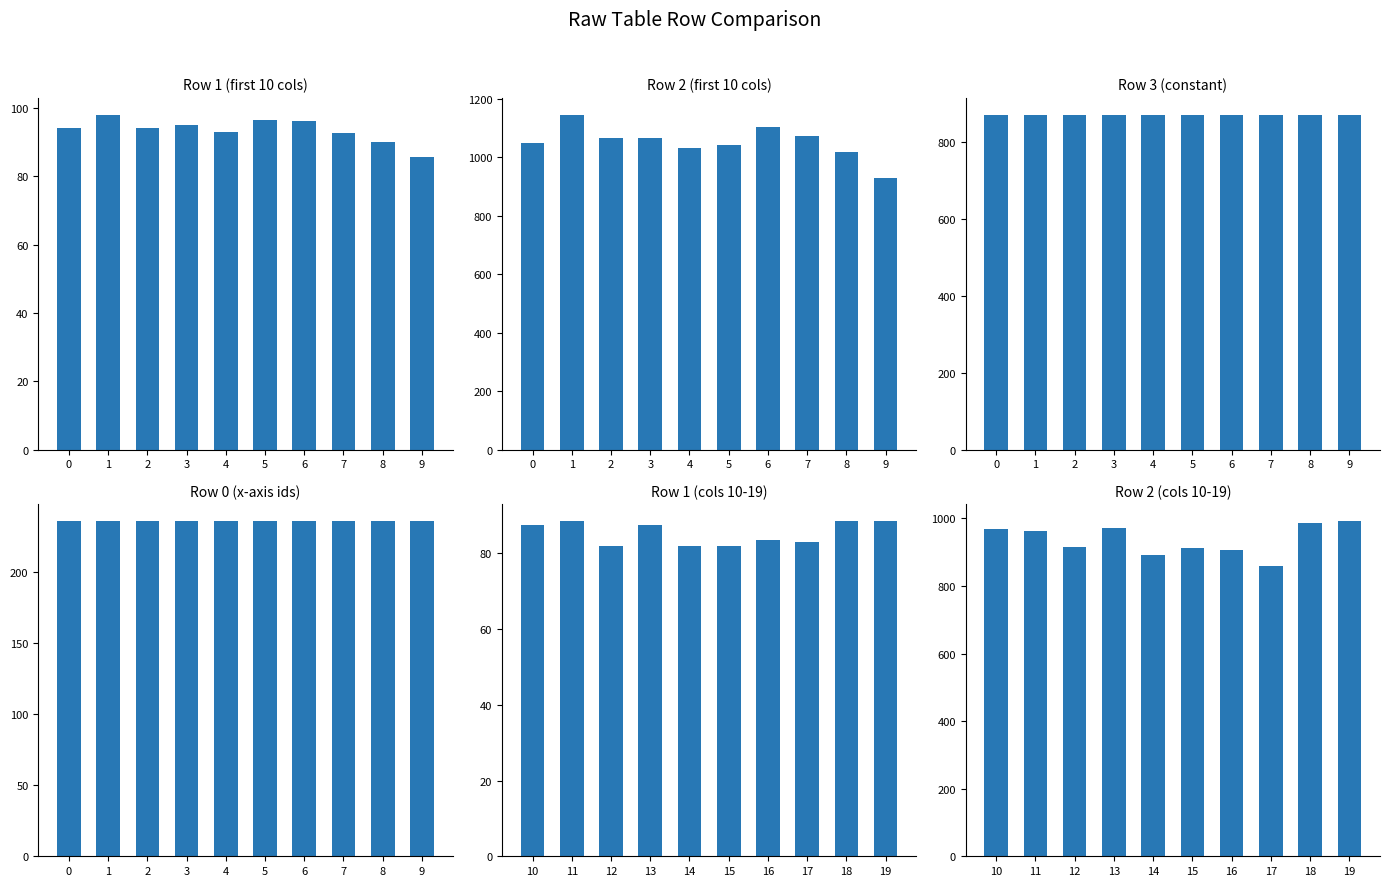

Are the bars horizontal?

No